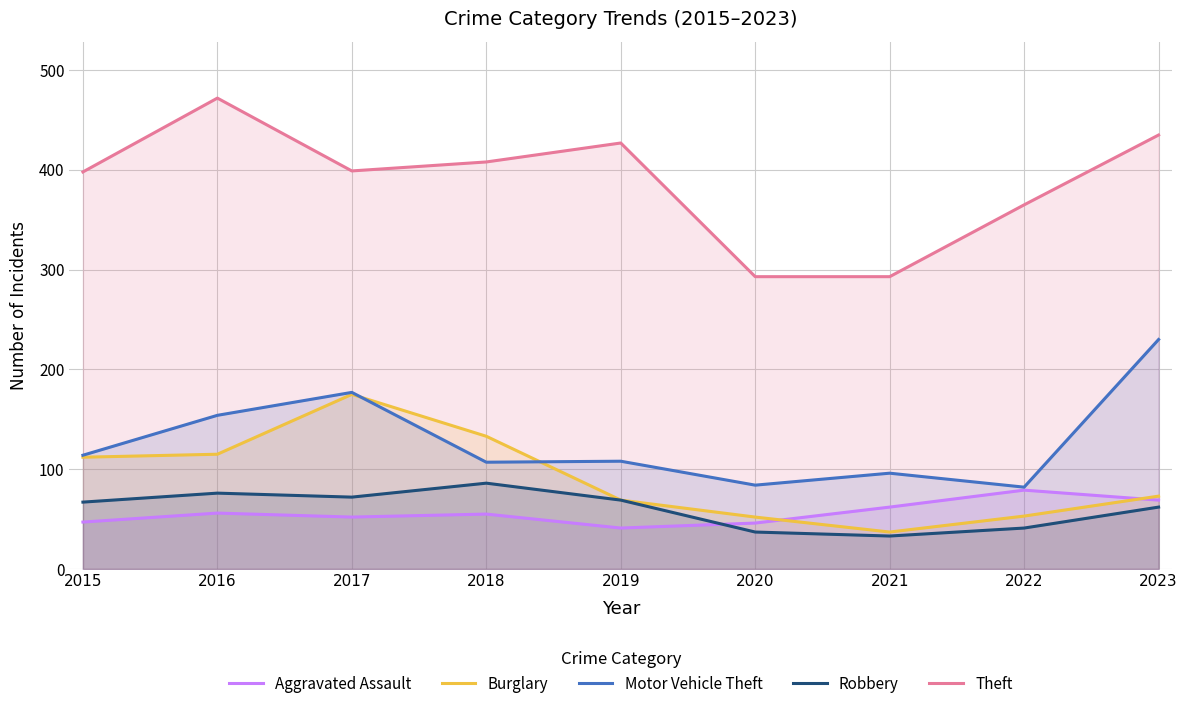

What is the value of the Robbery point at the 2nd from the left?

76